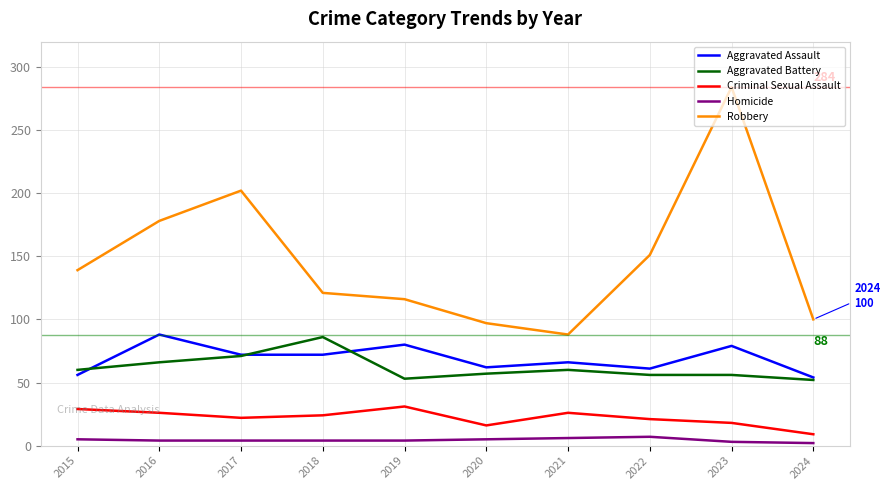

True or false: Robbery and Aggravated Assault cross at least once.

False